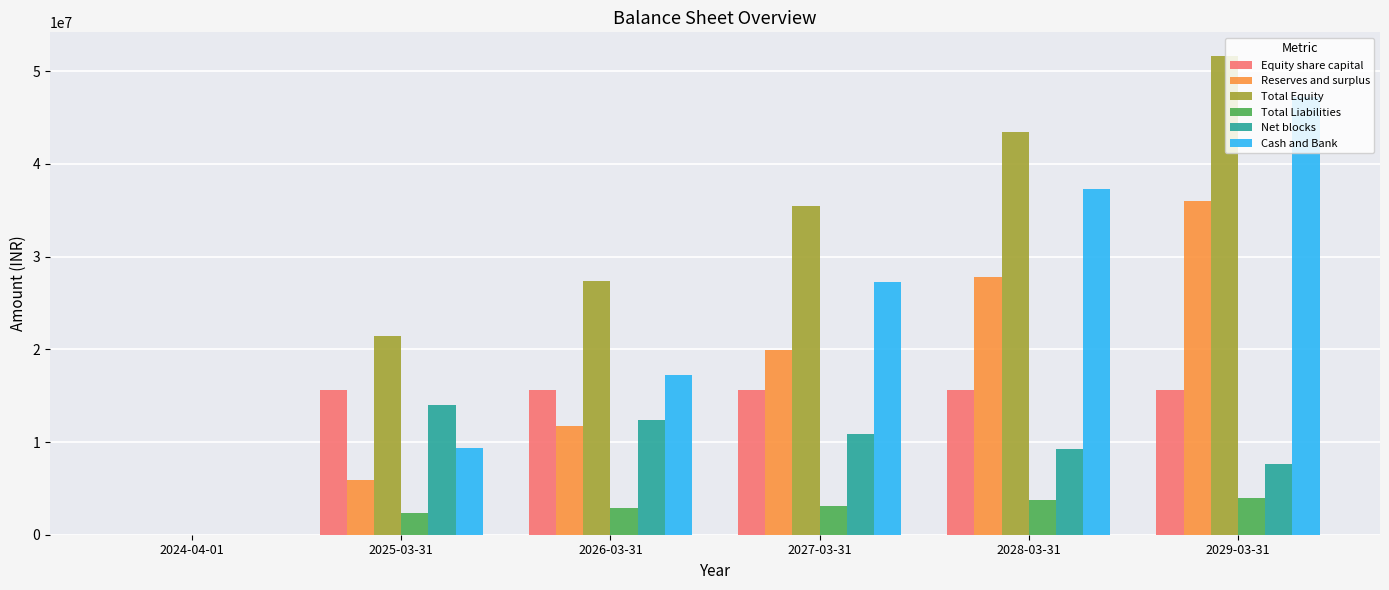

Reading right to left, extract all data points from this chart.

Equity share capital: 2029-03-31=15600000.0	2028-03-31=15600000.0	2027-03-31=15600000.0	2026-03-31=15600000.0	2025-03-31=15600000.0	2024-04-01=0.0
Reserves and surplus: 2029-03-31=36021508.8	2028-03-31=27849470.9	2027-03-31=19891361.4	2026-03-31=11728947.3	2025-03-31=5885021.8	2024-04-01=0.0
Total Equity: 2029-03-31=51621508.8	2028-03-31=43449470.9	2027-03-31=35491361.4	2026-03-31=27328947.3	2025-03-31=21485021.8	2024-04-01=0.0
Total Liabilities: 2029-03-31=3983543.9	2028-03-31=3763453.9	2027-03-31=3148024.3	2026-03-31=2853112.9	2025-03-31=2343398.7	2024-04-01=0.0
Net blocks: 2029-03-31=7675000.0	2028-03-31=9260000.0	2027-03-31=10845000.0	2026-03-31=12430000.0	2025-03-31=14015000.0	2024-04-01=0.0
Cash and Bank: 2029-03-31=47265380.3	2028-03-31=37320559.9	2027-03-31=27240669.9	2026-03-31=17271234.6	2025-03-31=9399600.4	2024-04-01=0.0